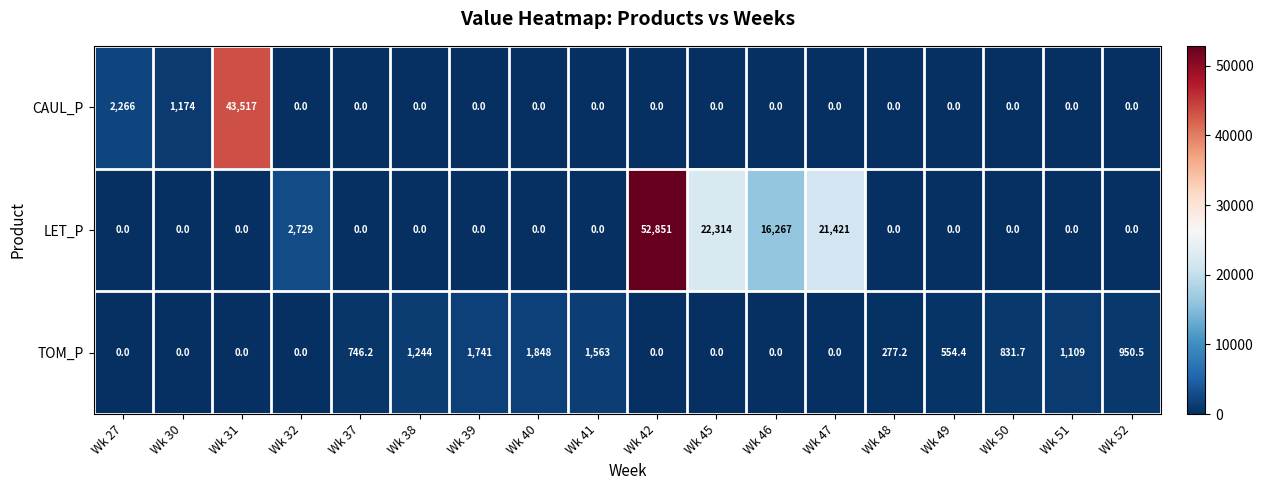

What is the difference between the highest and lowest values at Wk 30?

1174.0